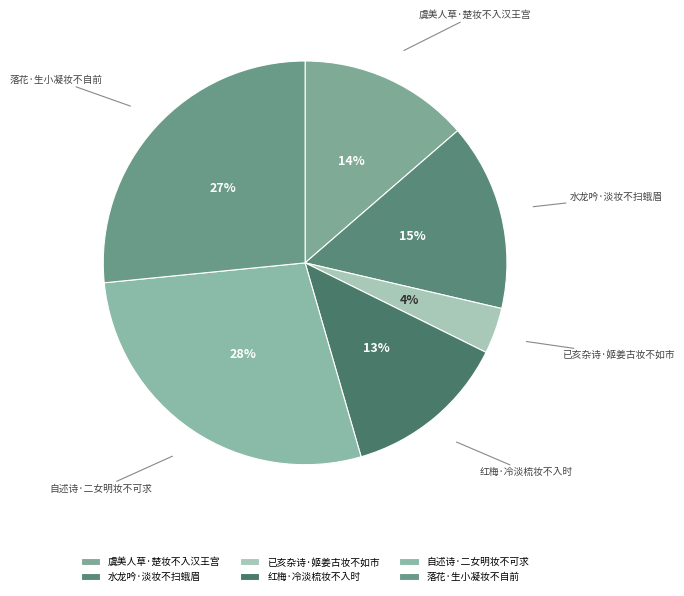

To the nearest percent, what is the average slice percentage?

17%